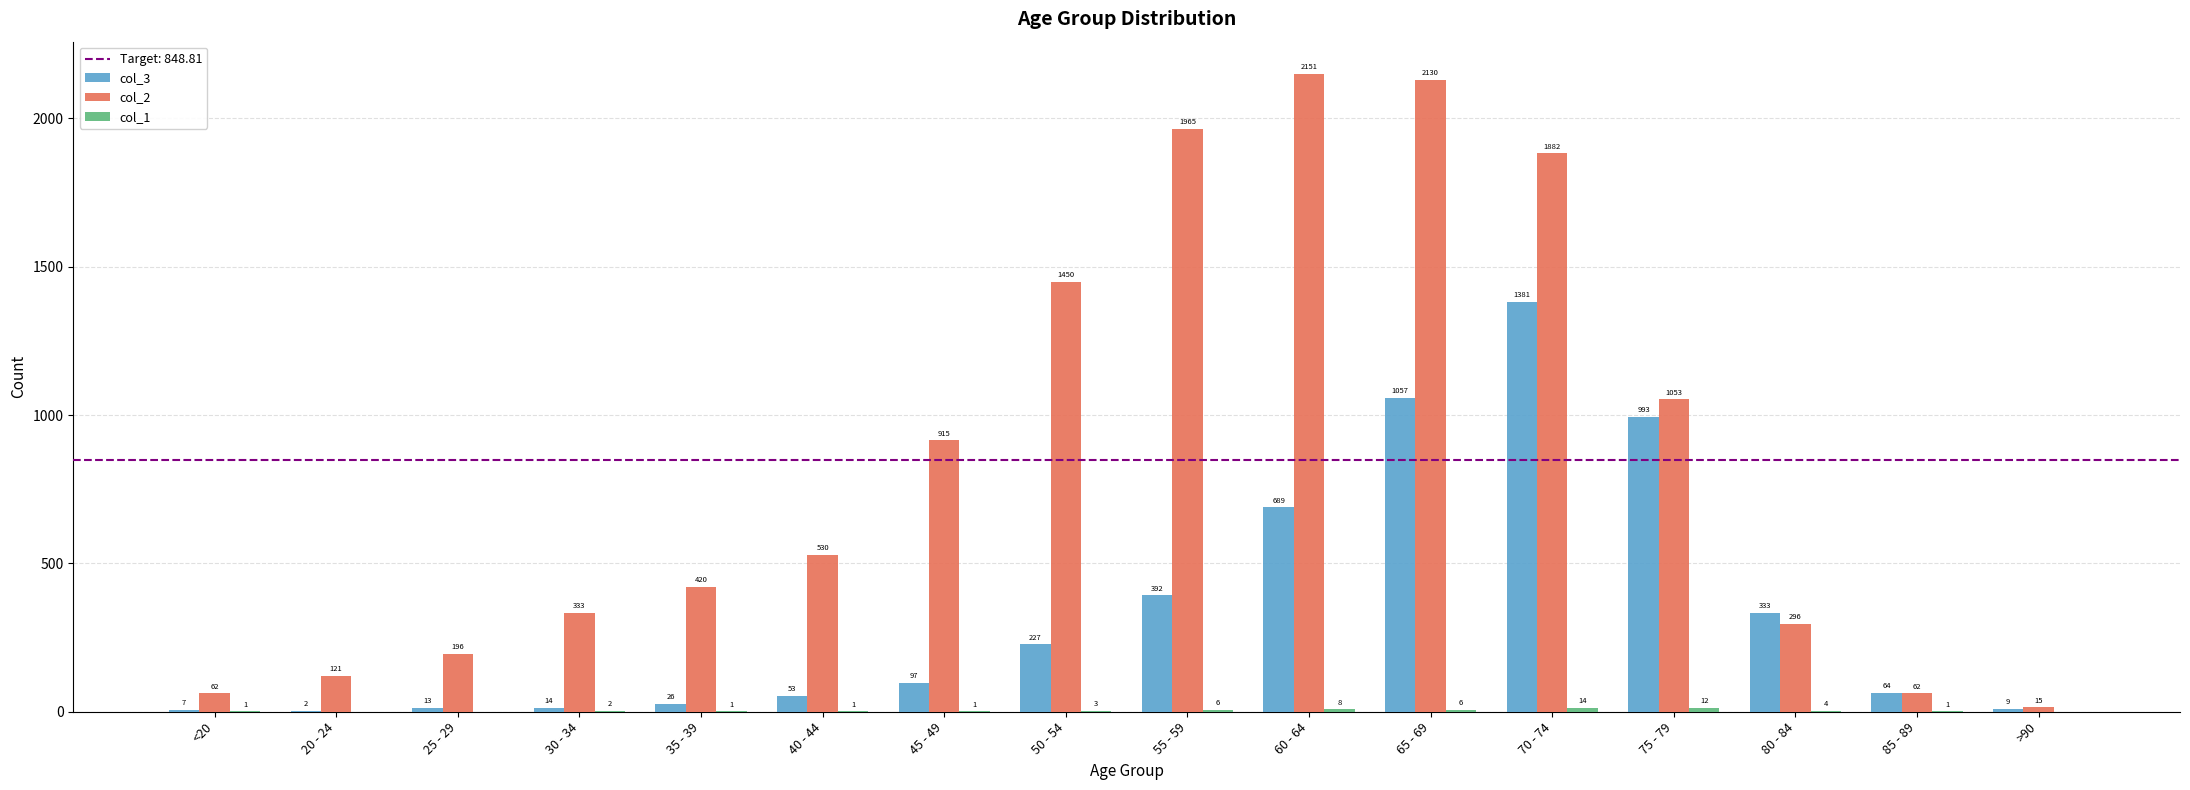

Are the bars horizontal?

No